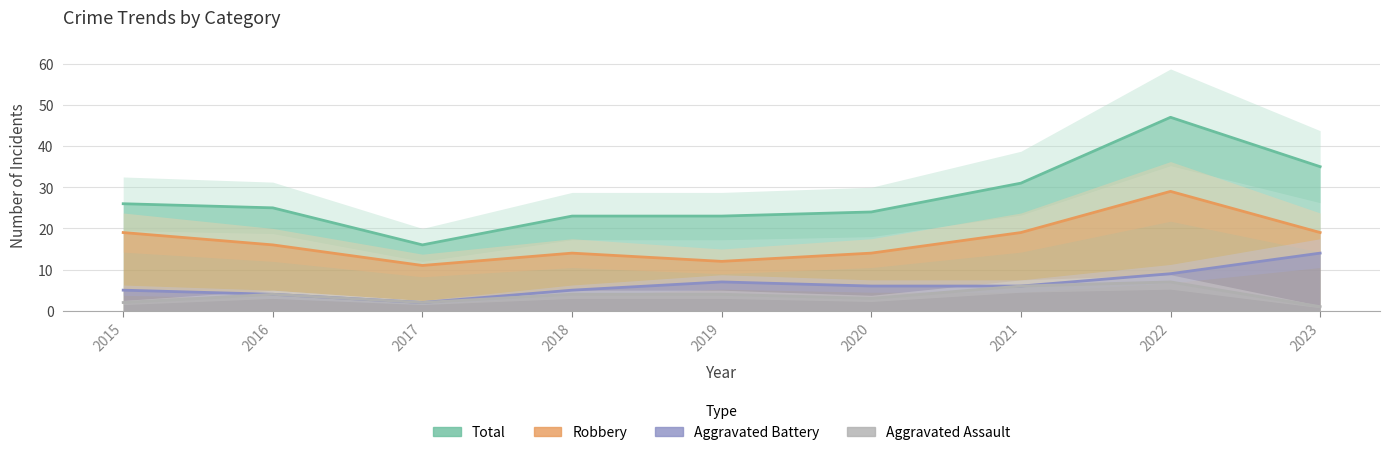

Does the chart display data point markers on the line(s)?

No